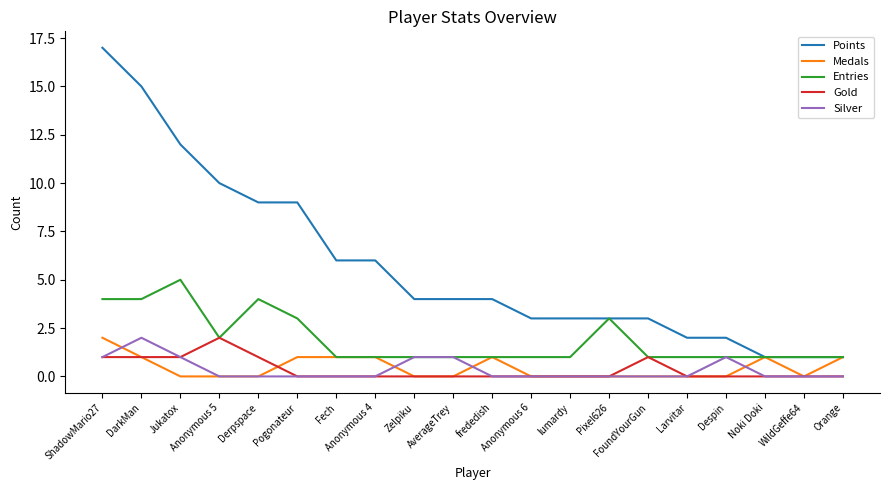

True or false: Silver and Points cross at least once.

False